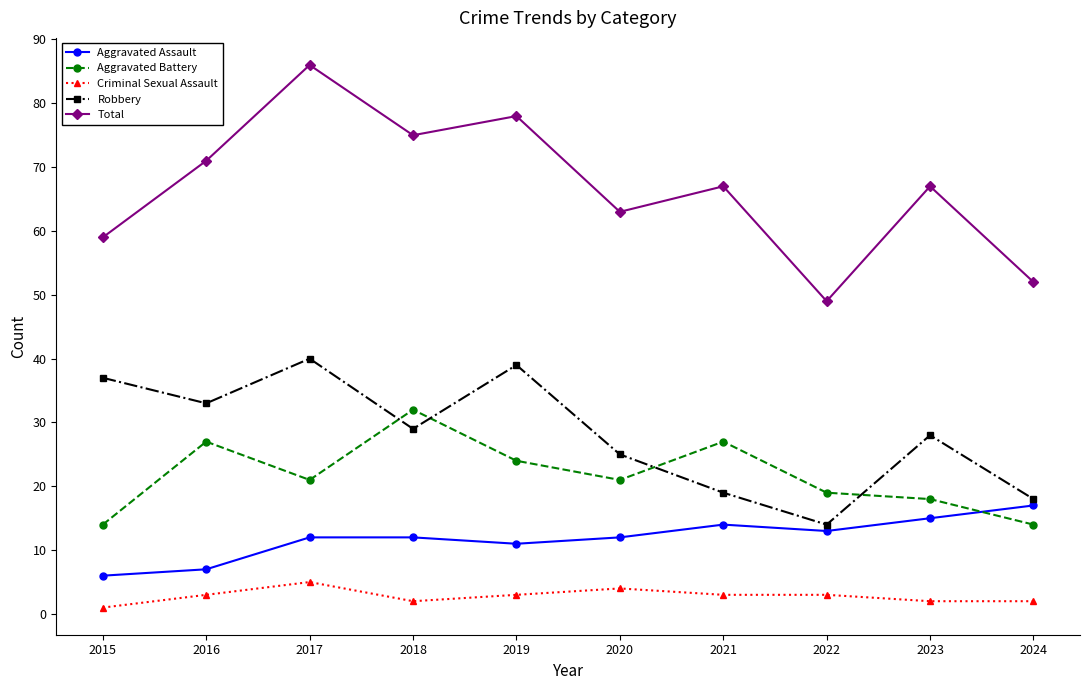

True or false: Criminal Sexual Assault and Total cross at least once.

False